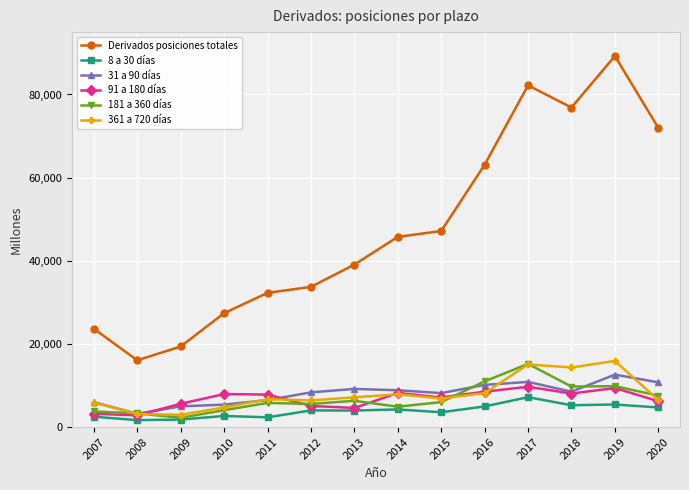

What is the average value of the 8 a 30 días series?

3899